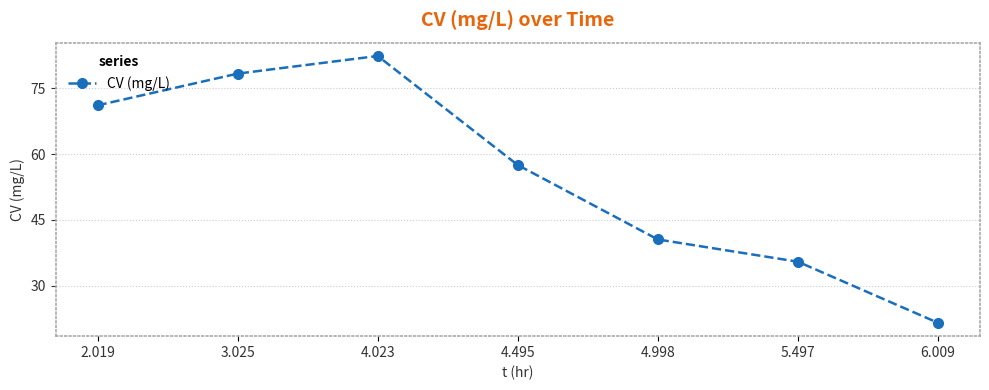

Reading left to right, what are all the values shown in this chart?

71.1	78.3	82.4	57.5	40.5	35.5	21.5